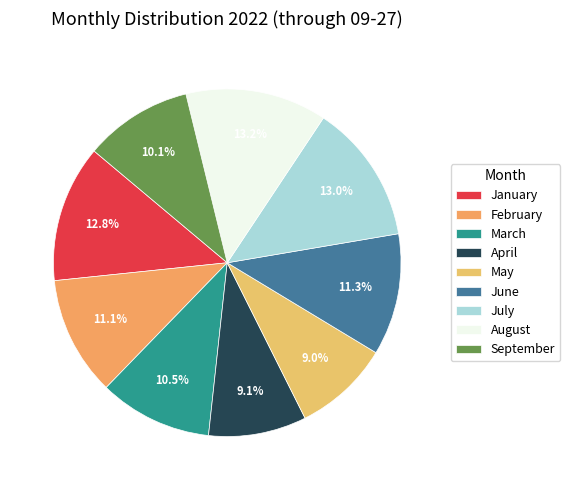

Does August account for over 50% of the chart?

No